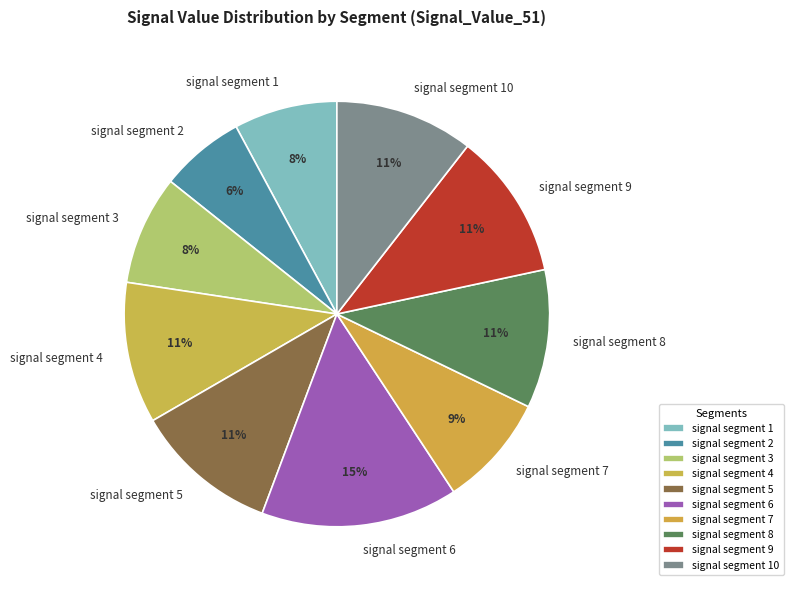

Count the number of slices in the pie.

10